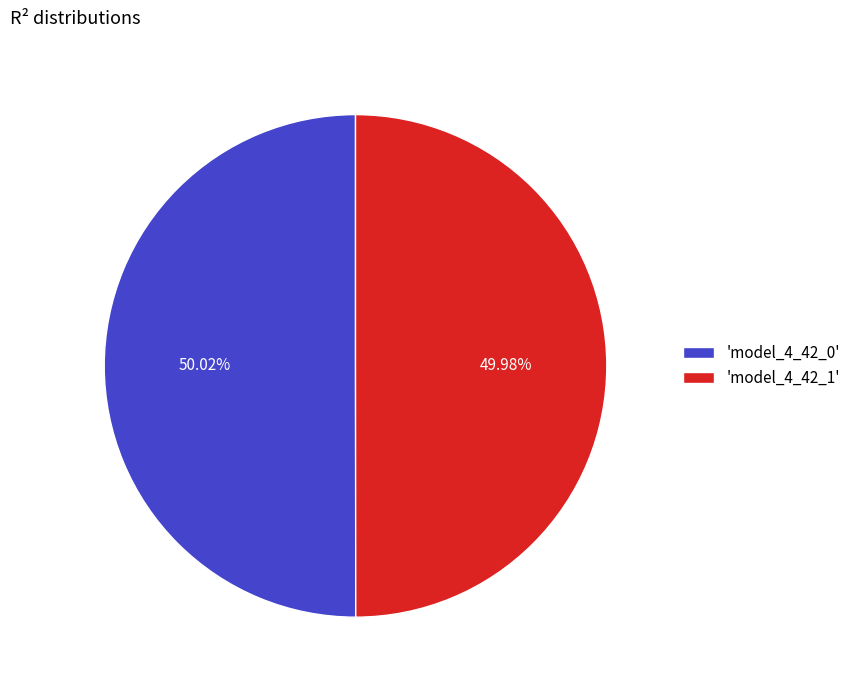

Is the sum of 'model_4_42_1' and 'model_4_42_0' greater than half?

Yes